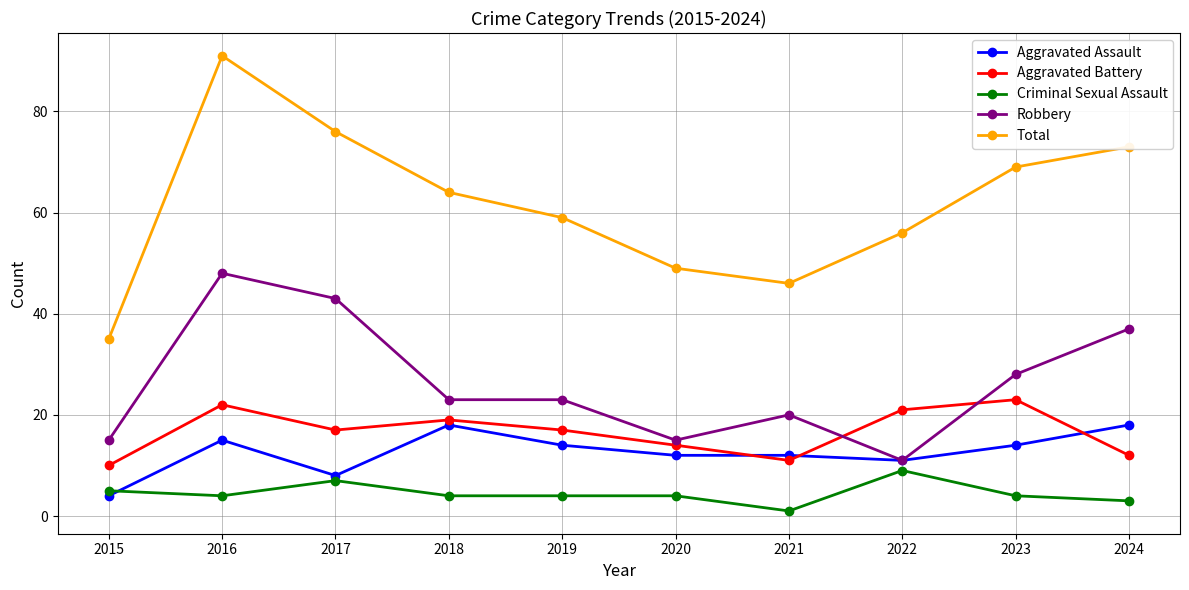

True or false: Total has a value of 73 at 2024.

True